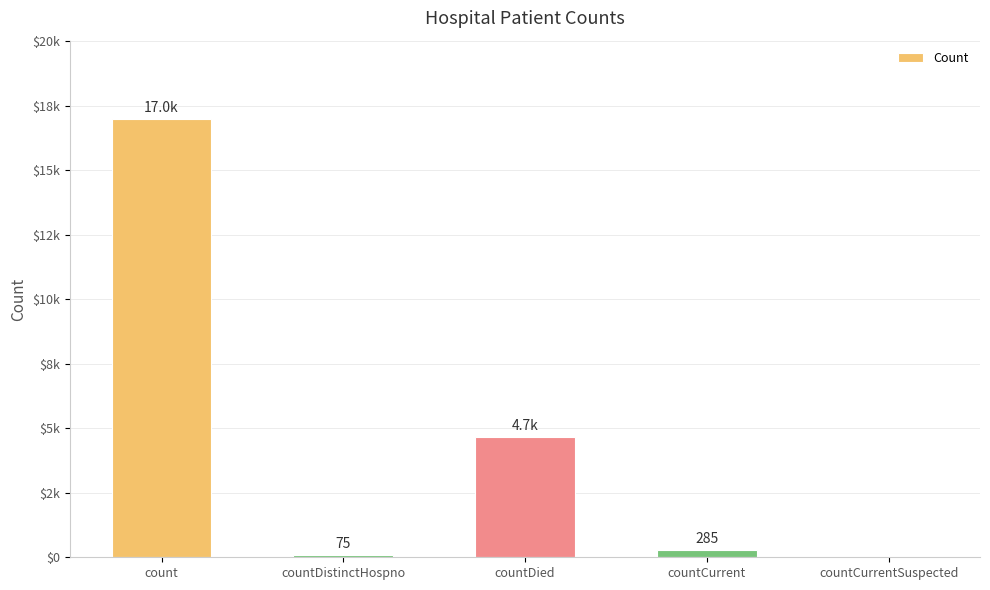

Reading left to right, extract all data points from this chart.

16964	75	4655	285	0